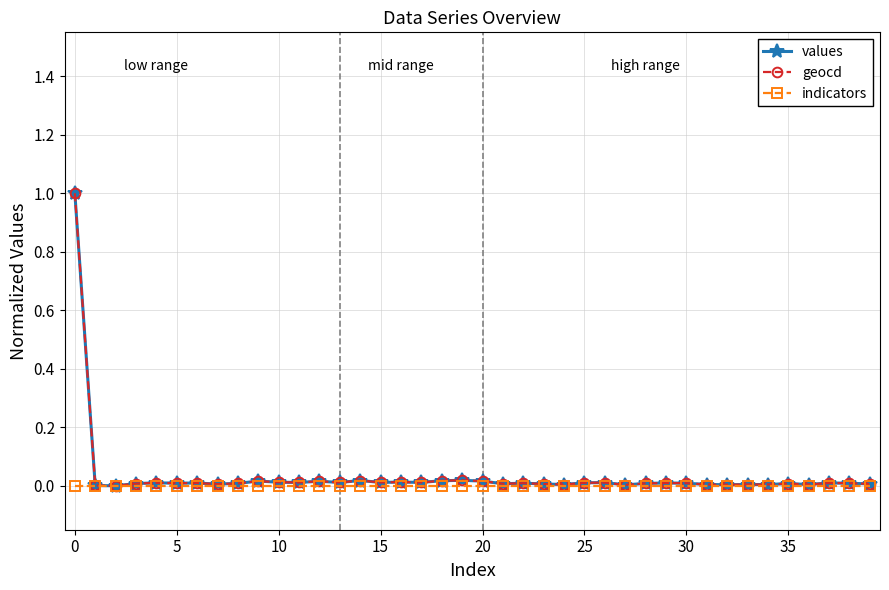

Which series ends up on top after the final intersection of values and geocd?

geocd